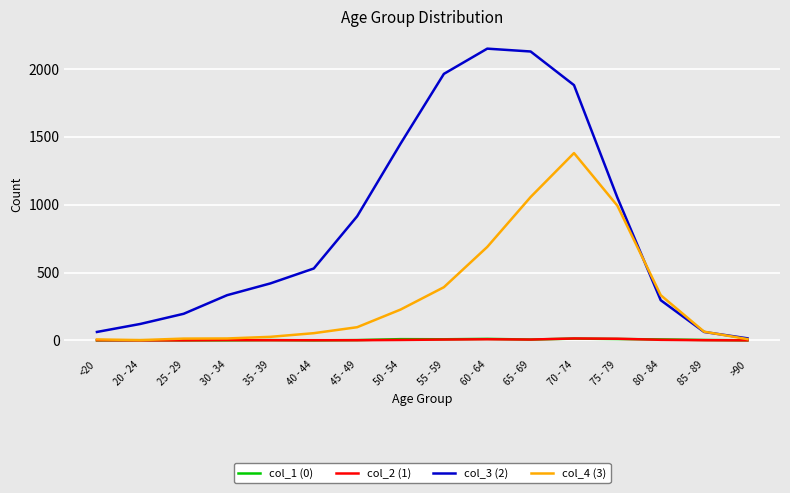

How many lines are shown in the chart?

4